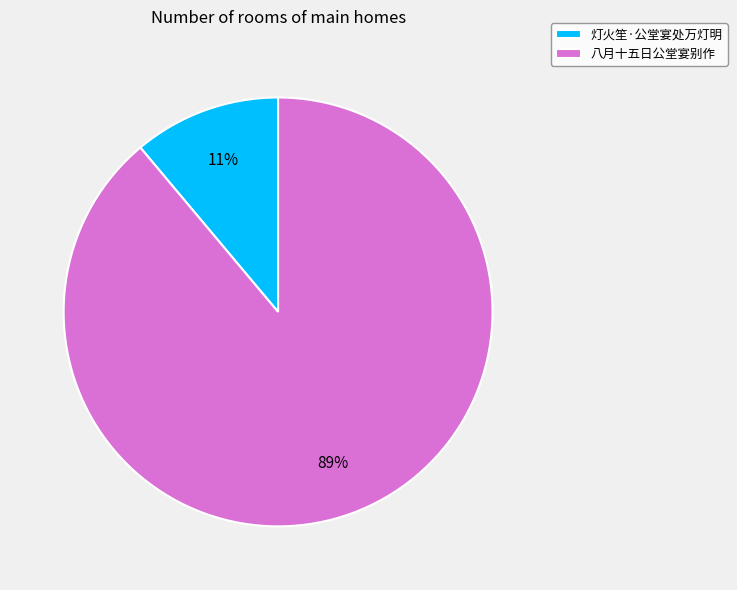

Which category has the biggest portion of the pie?

八月十五日公堂宴别作